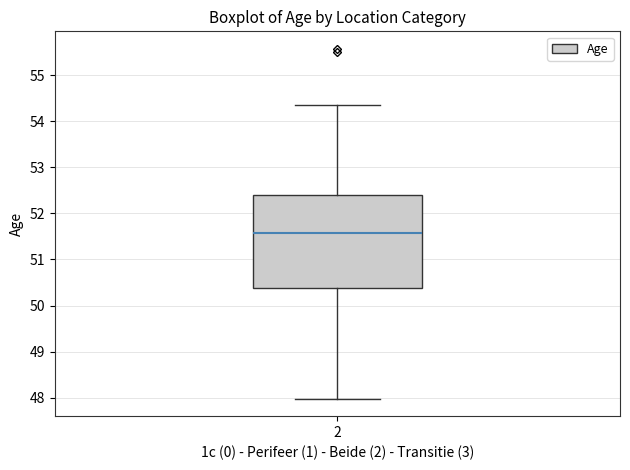

Where does the lower whisker of the box at x = 2 end on the y-axis? The values are not printed on the chart, so give them approximately, as read against the axis.

48.0